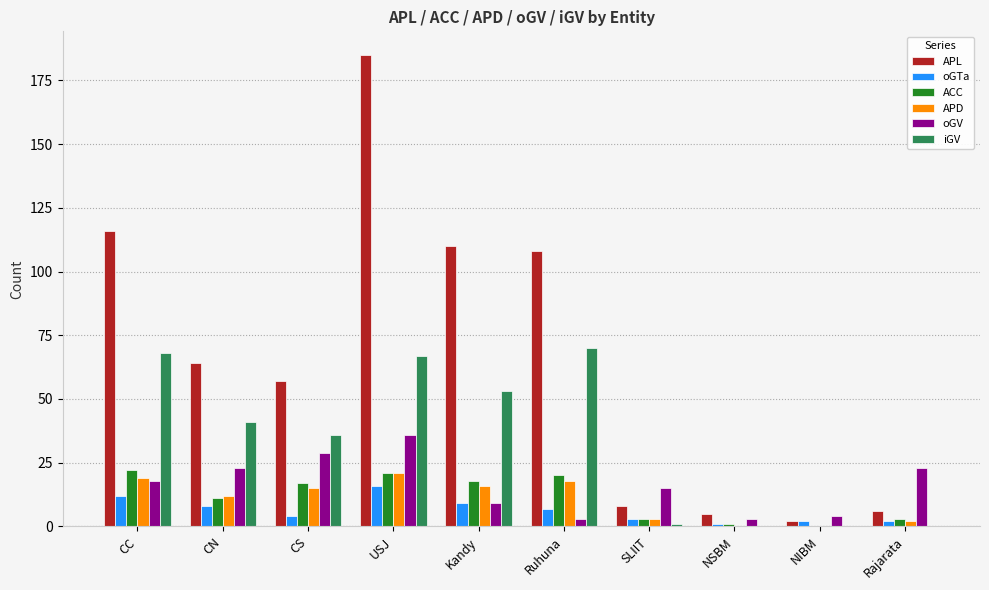

What is the maximum value for oGV?

36